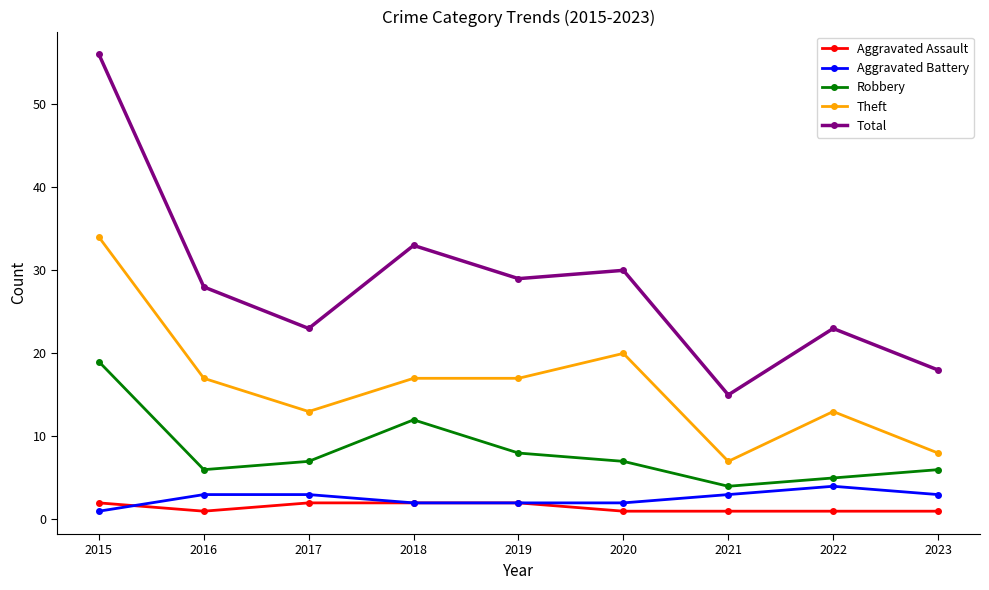

Reading left to right, list all the values displayed in this chart.

Aggravated Assault: 2015=2	2016=1	2017=2	2018=2	2019=2	2020=1	2021=1	2022=1	2023=1
Aggravated Battery: 2015=1	2016=3	2017=3	2018=2	2019=2	2020=2	2021=3	2022=4	2023=3
Robbery: 2015=19	2016=6	2017=7	2018=12	2019=8	2020=7	2021=4	2022=5	2023=6
Theft: 2015=34	2016=17	2017=13	2018=17	2019=17	2020=20	2021=7	2022=13	2023=8
Total: 2015=56	2016=28	2017=23	2018=33	2019=29	2020=30	2021=15	2022=23	2023=18